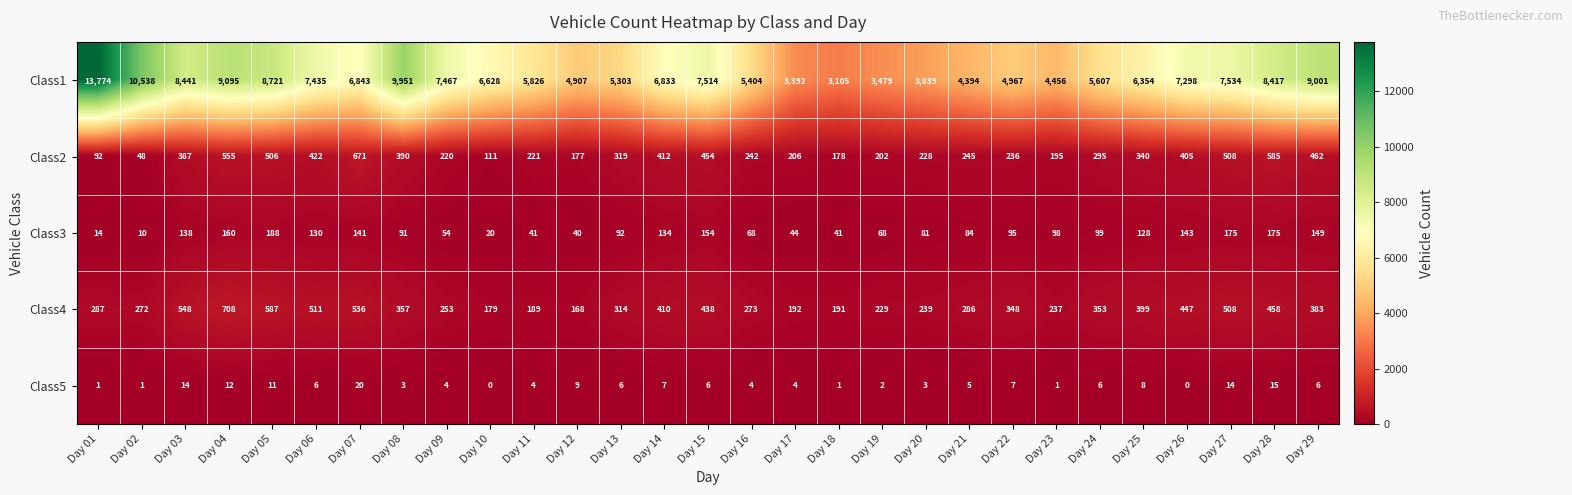

At which label does Class3 reach its minimum?

Day 02